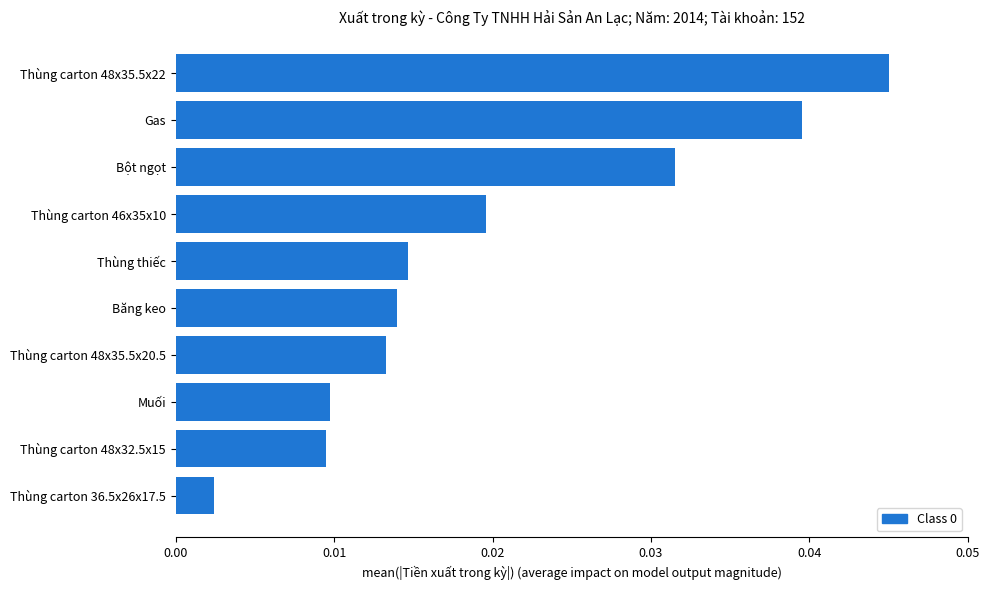

Which label corresponds to the smallest value in the chart?

Thùng carton 36.5x26x17.5